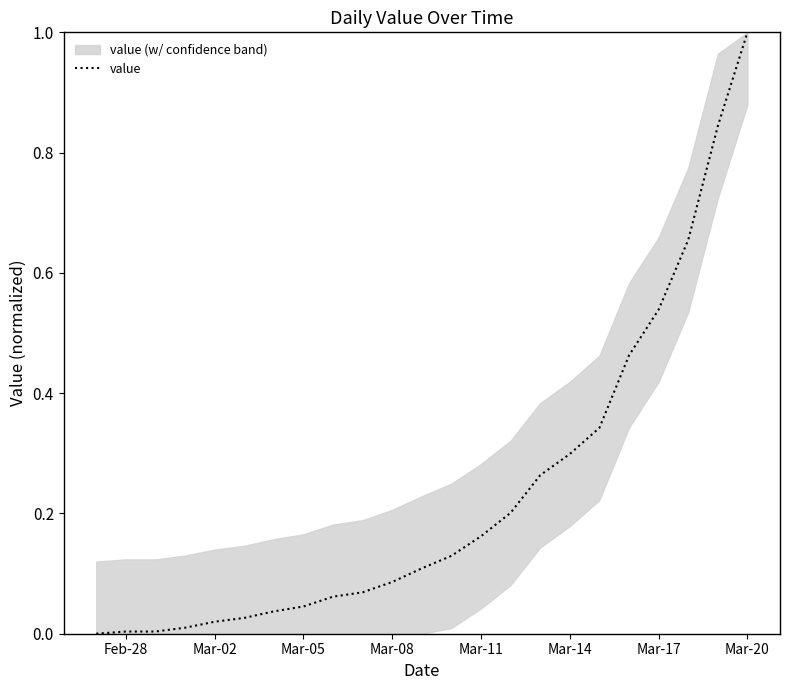

What is the sum of all values?

5.4